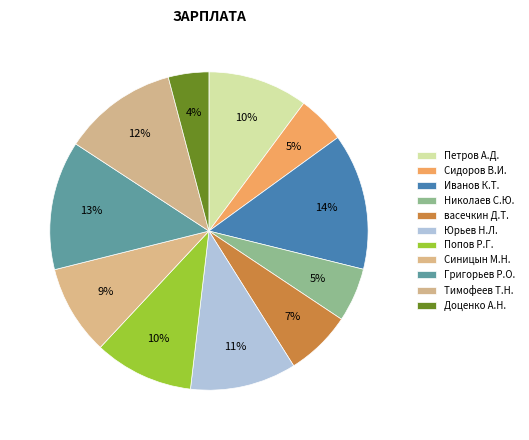

True or false: Тимофеев Т.Н. accounts for 2% of the total.

False